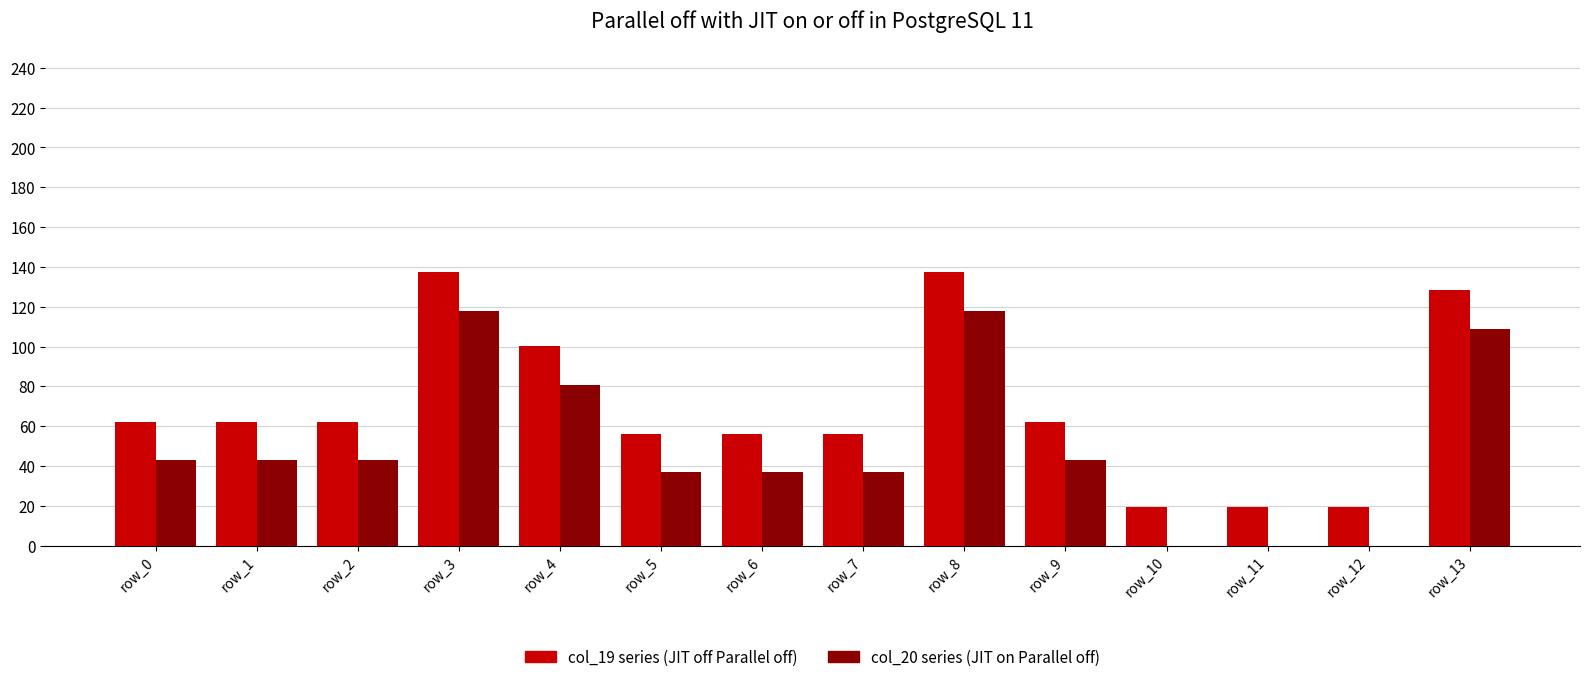

What is the maximum value shown in the chart?

137.2